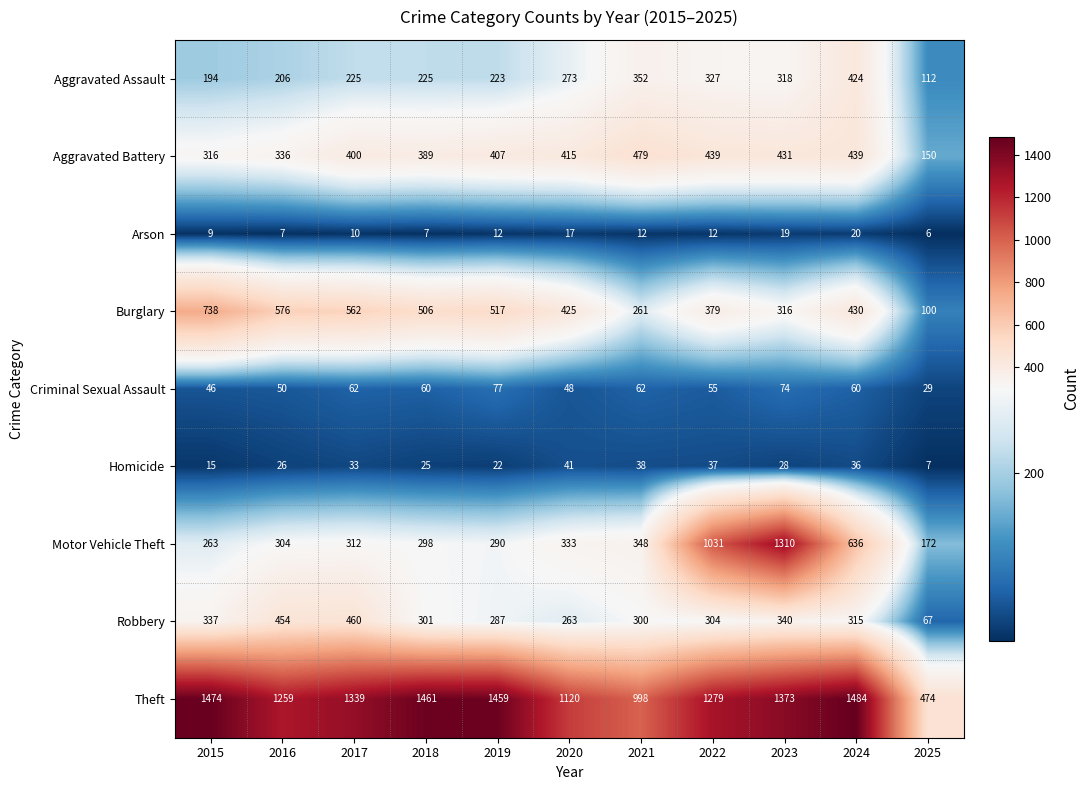

What value does the Criminal Sexual Assault series have at 2021?

62